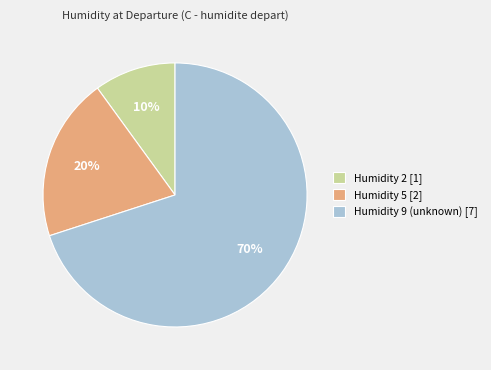

Rank the categories by value from highest to lowest.

Humidity 9 (unknown) [7], Humidity 5 [2], Humidity 2 [1]